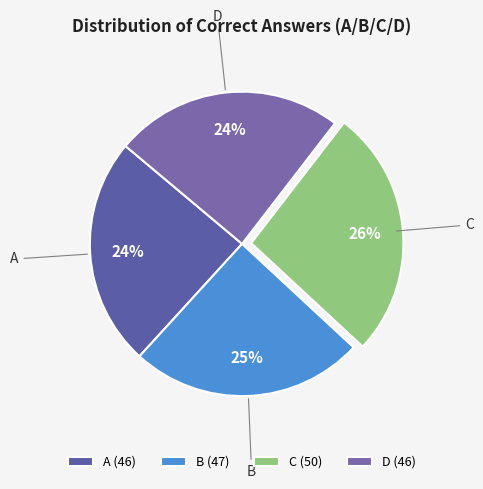

Is it true that D is 31% of the pie?

False